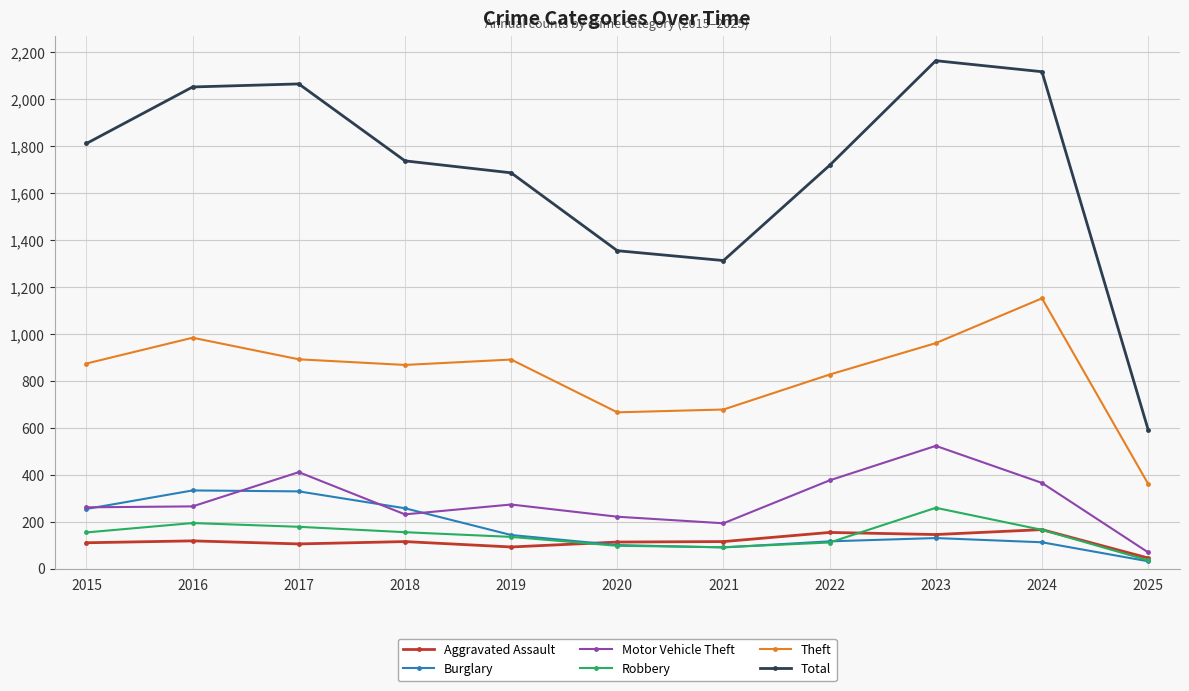

What is the spread (max minus min) of values at 2018?

1623